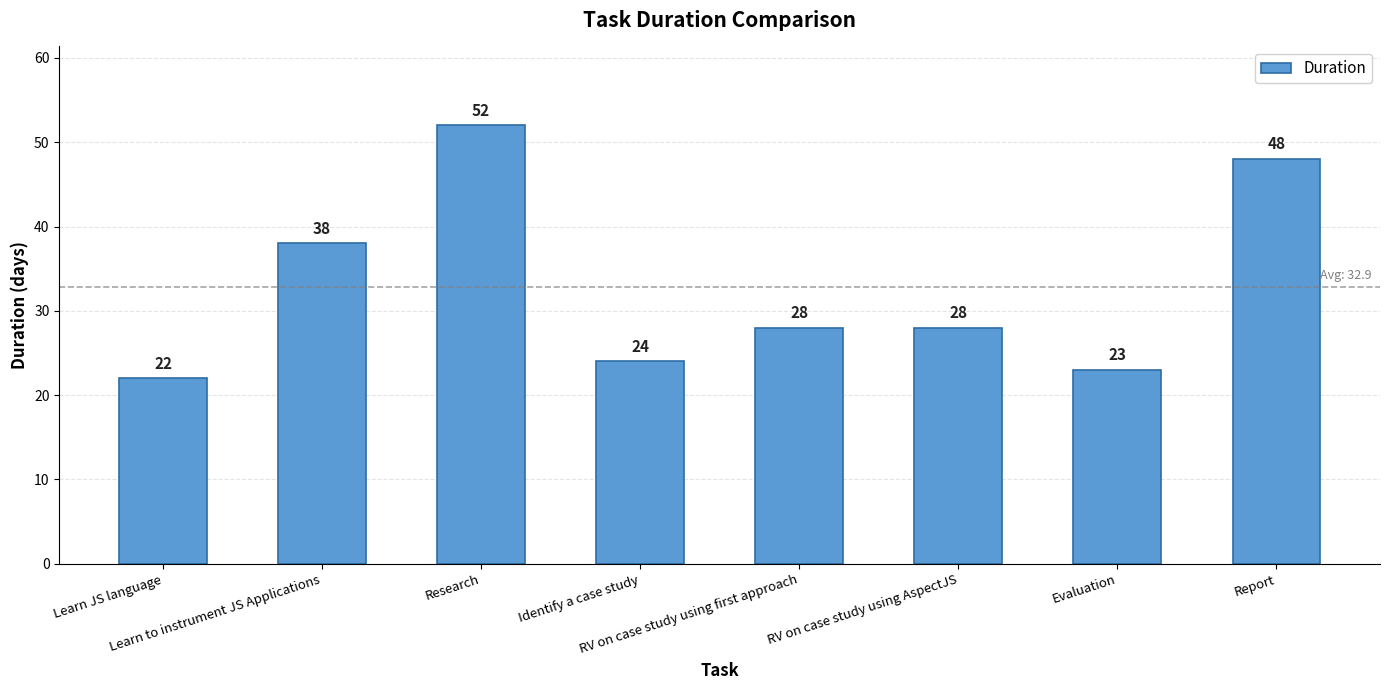

What is the sum of all values?

263